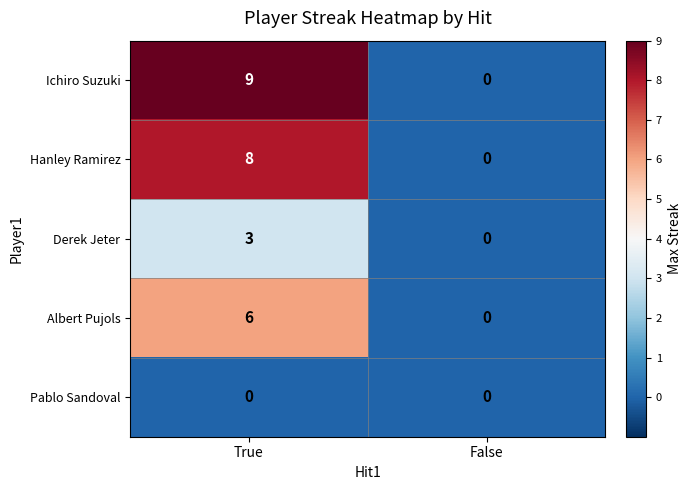

How many positive values does the Hanley Ramirez series have?

1